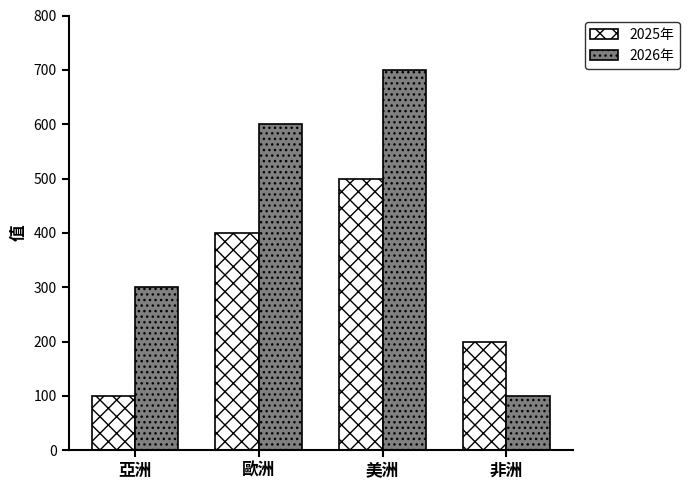

What is the value of the 2025年 bar at the 1st from the left?

100